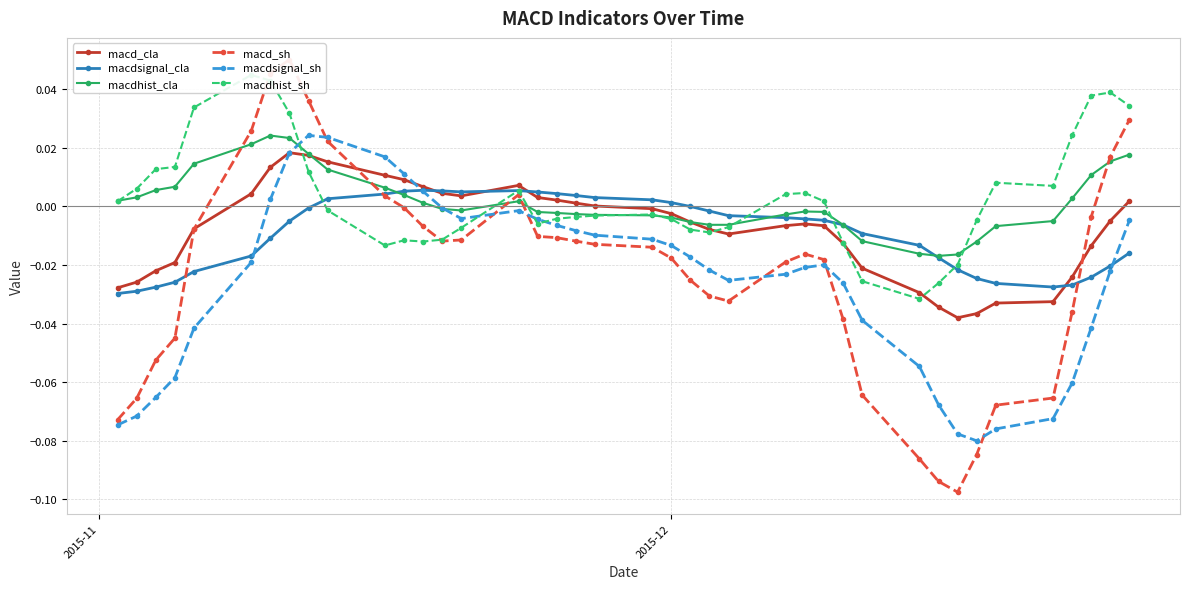

True or false: macd_cla has more than 0 points higher than both neighbors.

True